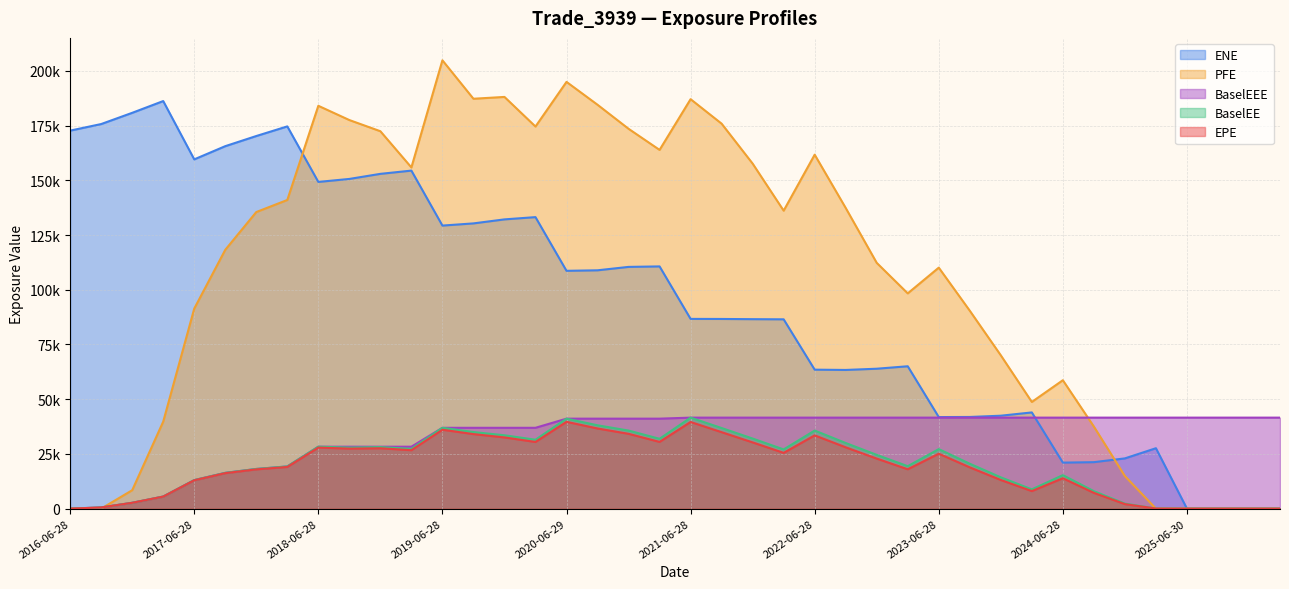

What position from the right is 2018-12-28?

30